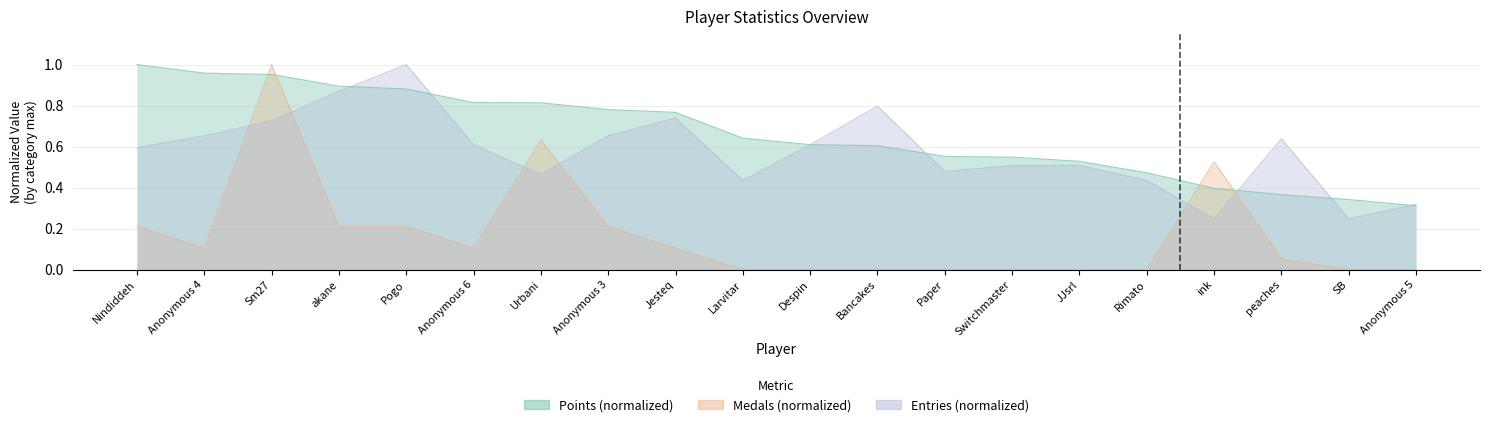

What is the difference between the second highest and second lowest values in the Entries series?

0.6